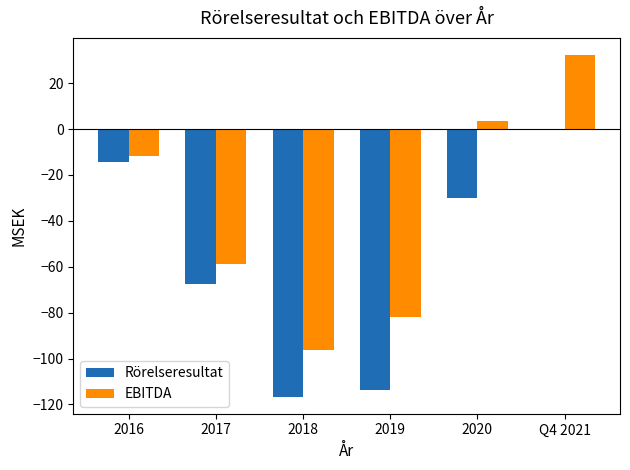

Which label corresponds to the largest value in the chart?

Q4 2021